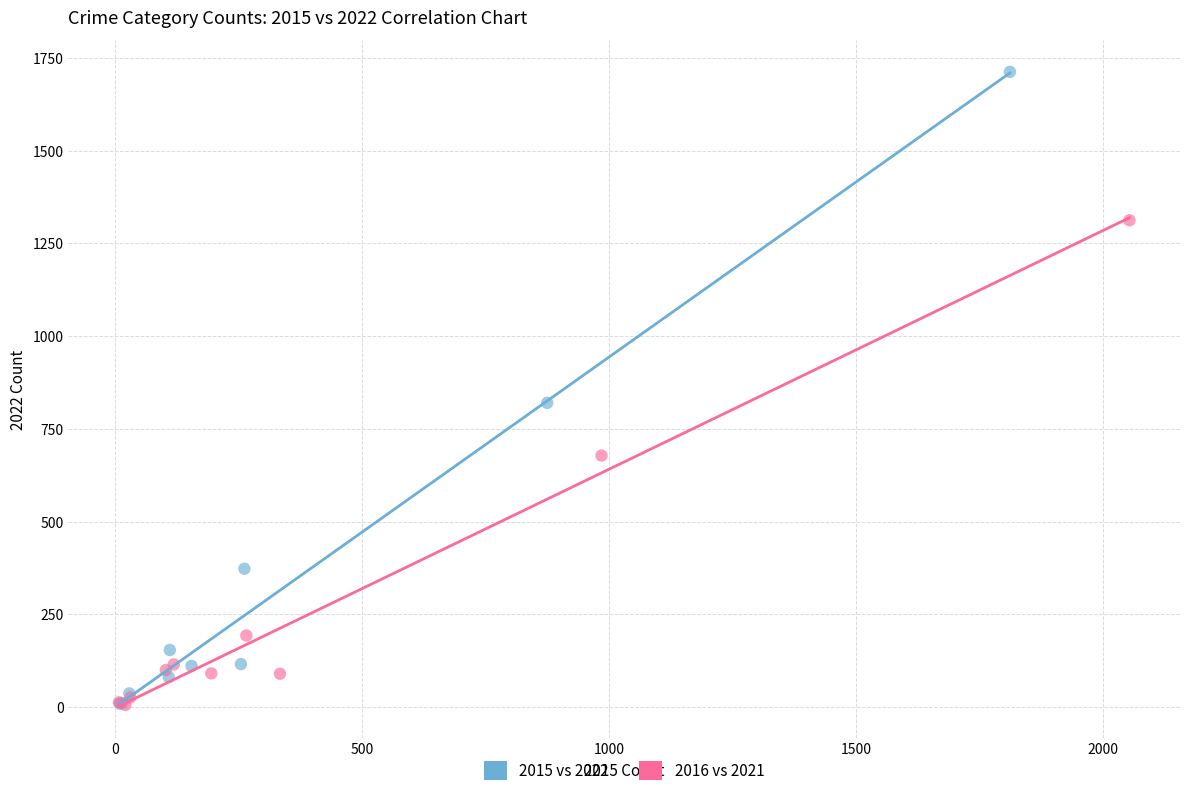

Which series has the largest Y range (max minus min)?

2015 vs 2022